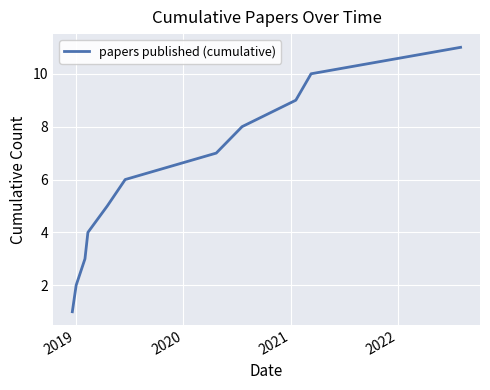

What is the greatest value displayed?

11